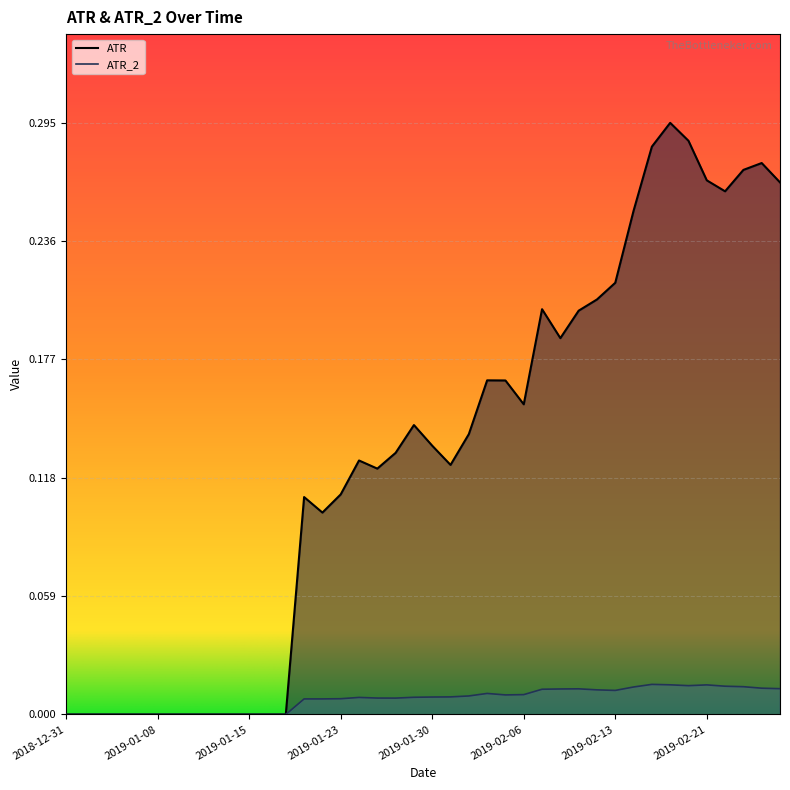

The value of ATR at 2019-02-11 is 0.3. True or false?

False